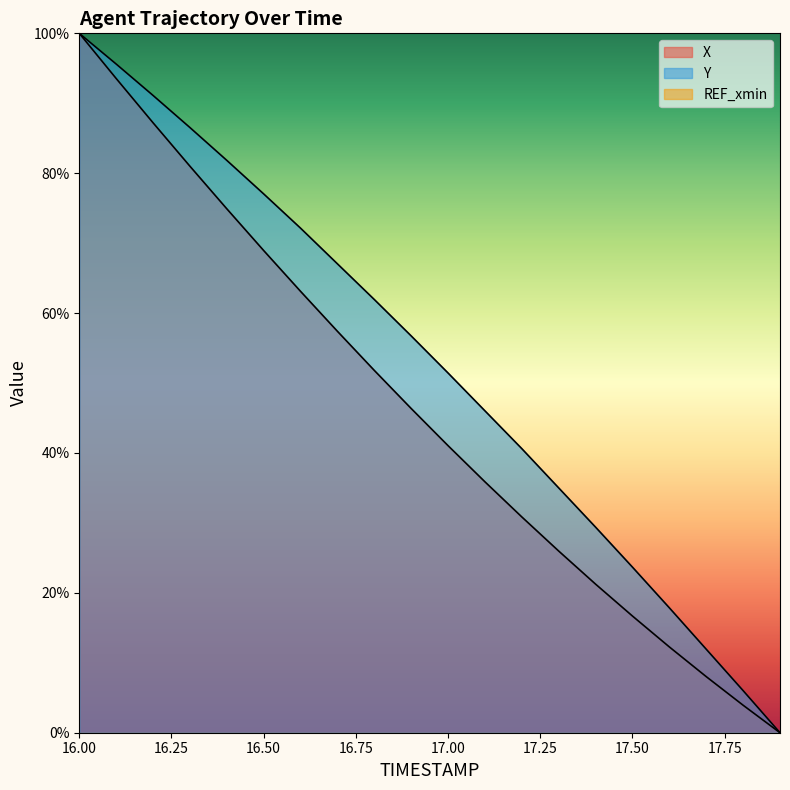

The value of Y at 18.00 is 22.7. True or false?

False